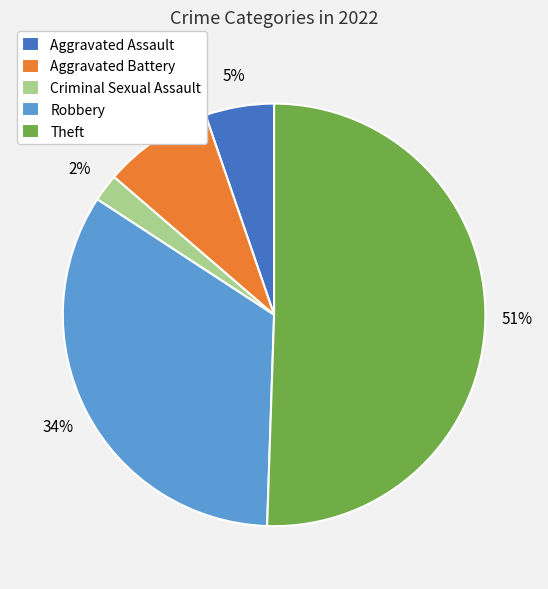

Between Theft and Aggravated Assault, which is larger?

Theft